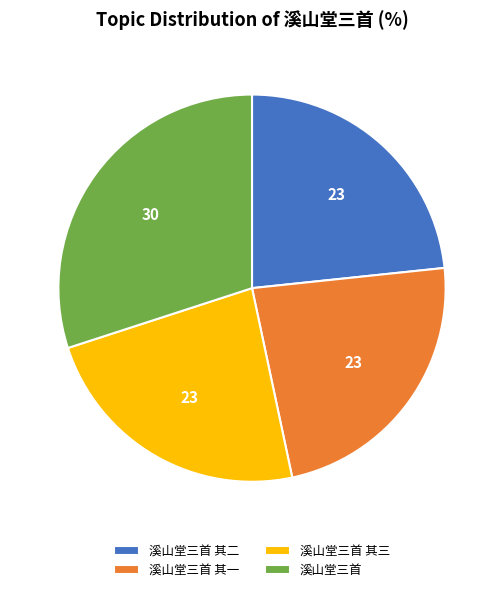

Count the number of slices in the pie.

4